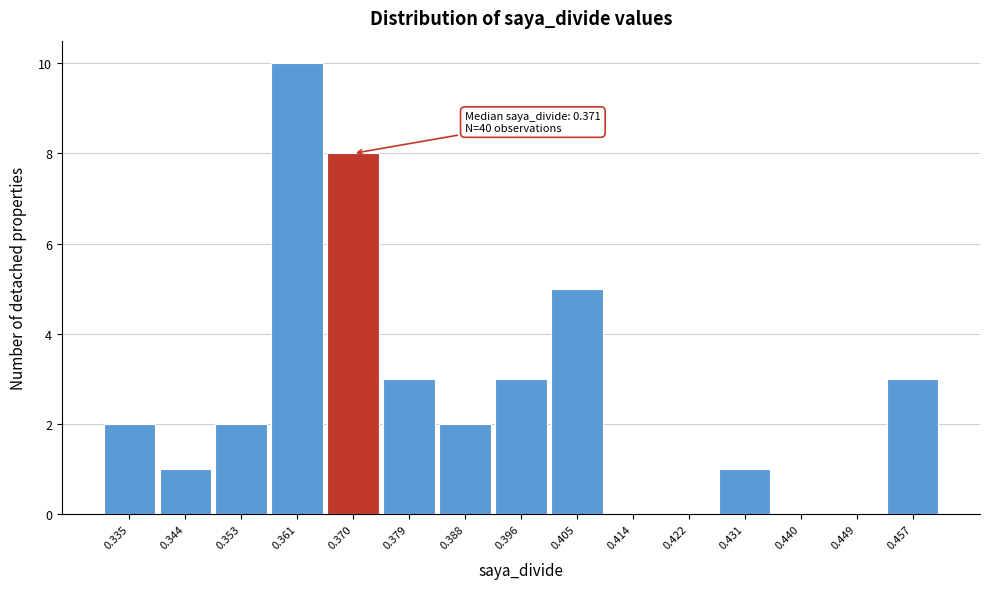

Over which range of the x-axis is the bar tallest?

0.357 to 0.366